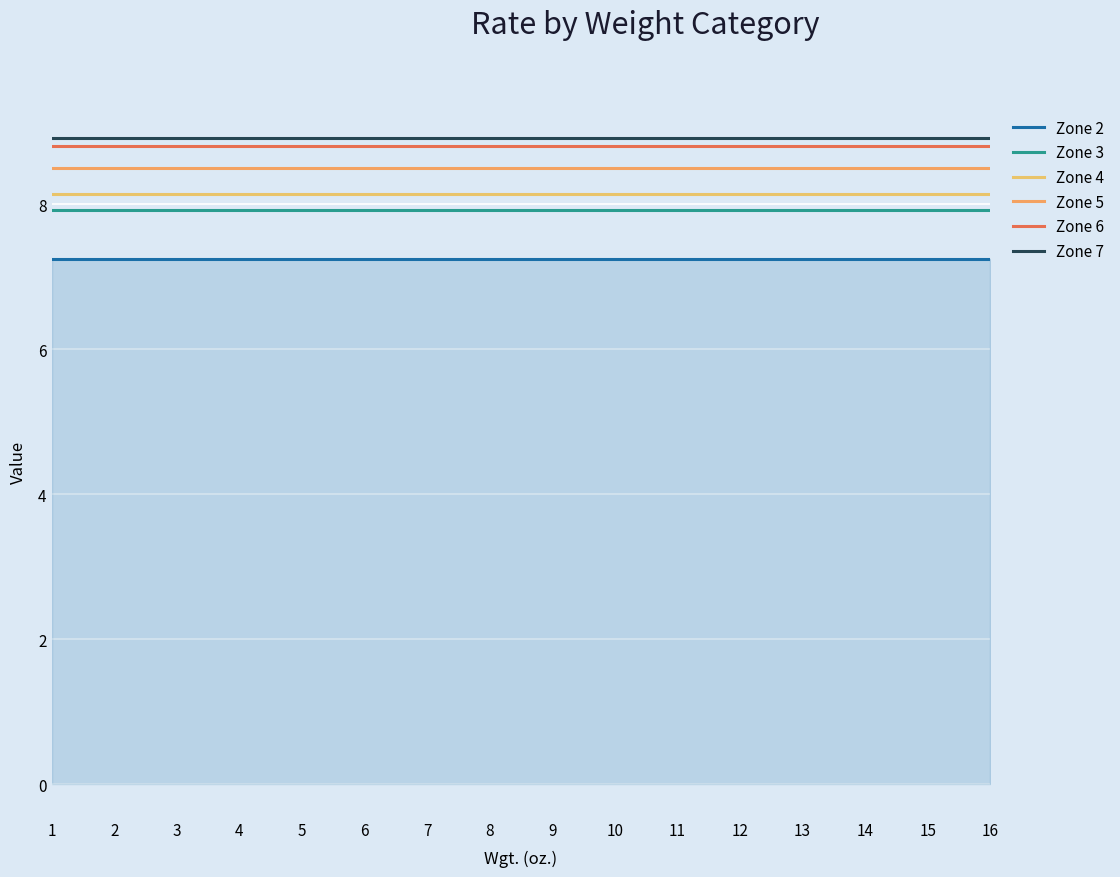

Reading right to left, extract all data points from this chart.

Zone 2: 16=7.2	15=7.2	14=7.2	13=7.2	12=7.2	11=7.2	10=7.2	9=7.2	8=7.2	7=7.2	6=7.2	5=7.2	4=7.2	3=7.2	2=7.2	1=7.2
Zone 3: 16=7.9	15=7.9	14=7.9	13=7.9	12=7.9	11=7.9	10=7.9	9=7.9	8=7.9	7=7.9	6=7.9	5=7.9	4=7.9	3=7.9	2=7.9	1=7.9
Zone 4: 16=8.1	15=8.1	14=8.1	13=8.1	12=8.1	11=8.1	10=8.1	9=8.1	8=8.1	7=8.1	6=8.1	5=8.1	4=8.1	3=8.1	2=8.1	1=8.1
Zone 5: 16=8.5	15=8.5	14=8.5	13=8.5	12=8.5	11=8.5	10=8.5	9=8.5	8=8.5	7=8.5	6=8.5	5=8.5	4=8.5	3=8.5	2=8.5	1=8.5
Zone 6: 16=8.8	15=8.8	14=8.8	13=8.8	12=8.8	11=8.8	10=8.8	9=8.8	8=8.8	7=8.8	6=8.8	5=8.8	4=8.8	3=8.8	2=8.8	1=8.8
Zone 7: 16=8.9	15=8.9	14=8.9	13=8.9	12=8.9	11=8.9	10=8.9	9=8.9	8=8.9	7=8.9	6=8.9	5=8.9	4=8.9	3=8.9	2=8.9	1=8.9